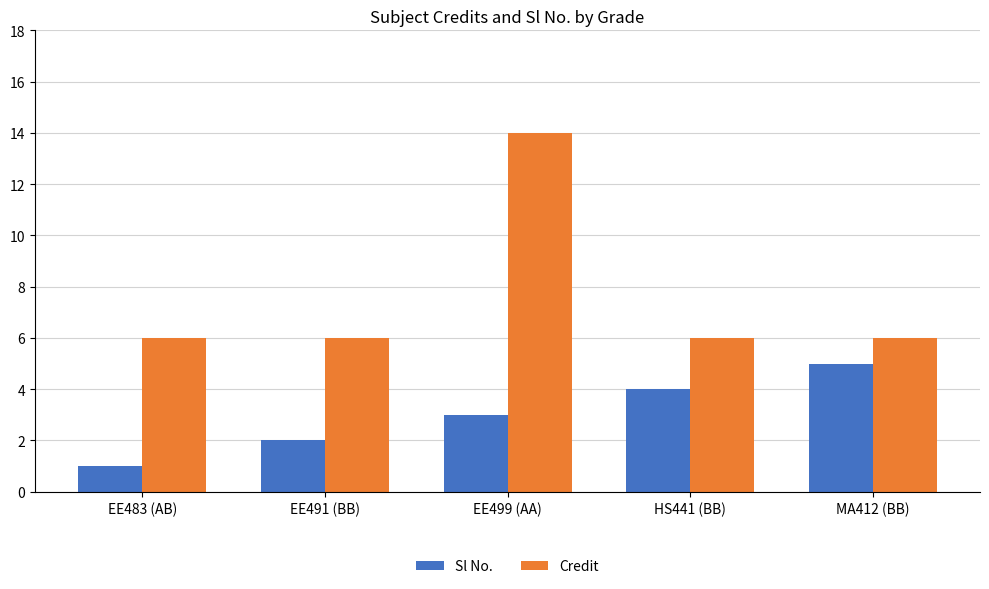

Is the value of Credit at HS441 (BB) greater than the value of Sl No. at EE483 (AB)?

Yes